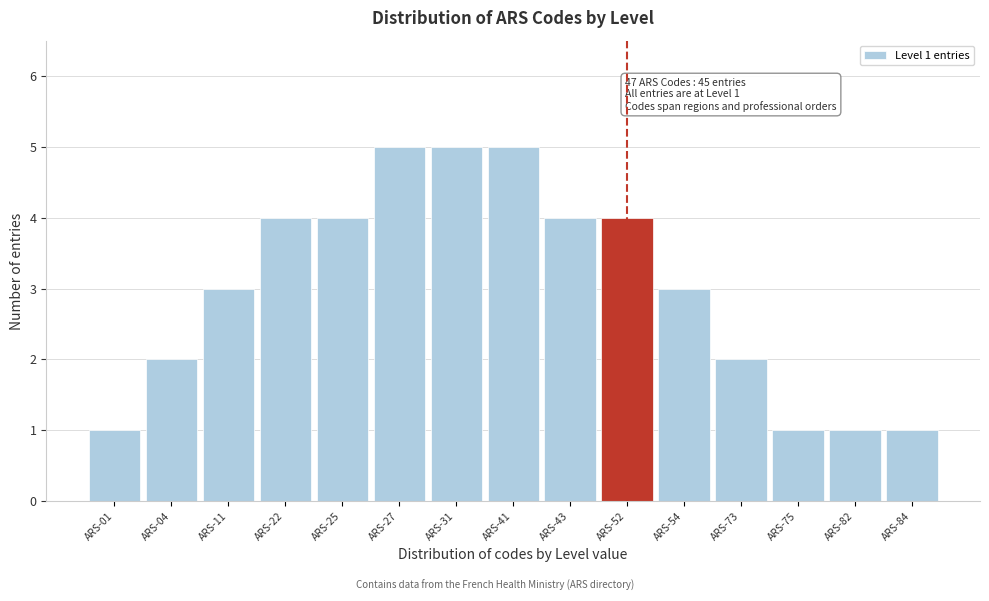

Reading right to left, list all the values displayed in this chart.

ARS-84=1	ARS-82=1	ARS-75=1	ARS-73=2	ARS-54=3	ARS-52=4	ARS-43=4	ARS-41=5	ARS-31=5	ARS-27=5	ARS-25=4	ARS-22=4	ARS-11=3	ARS-04=2	ARS-01=1